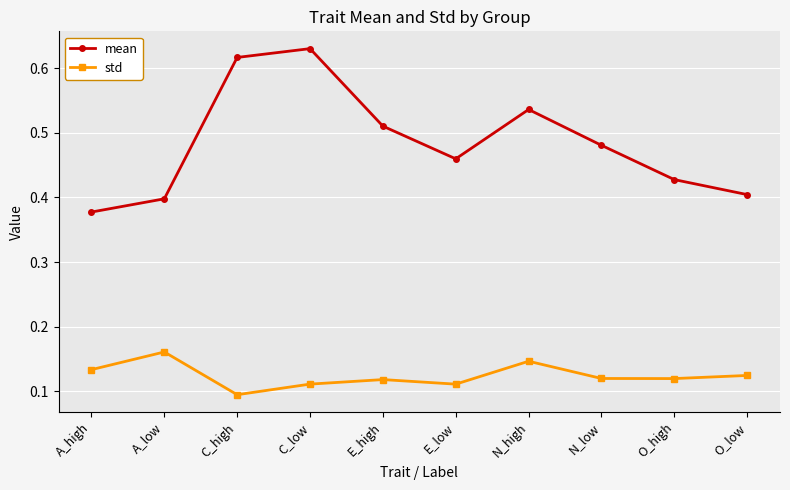

What is the label of the 9th point from the right?

A_low